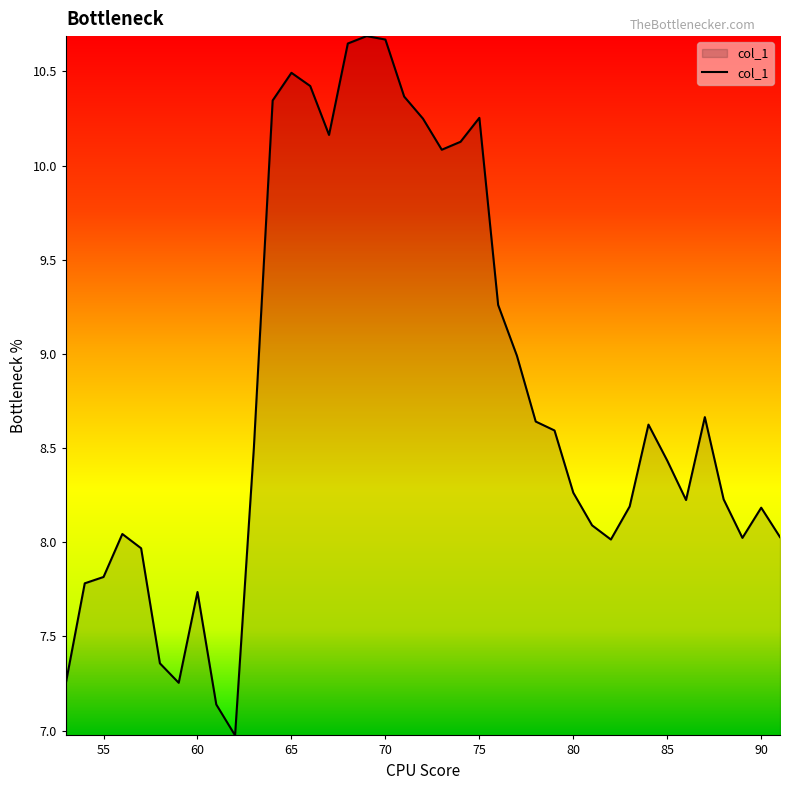

What is the smallest value displayed?

7.0